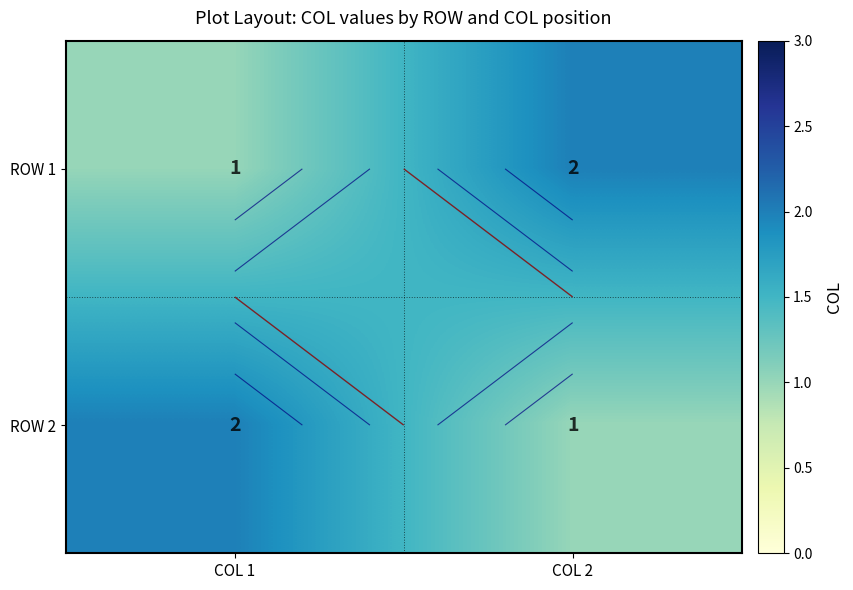

The value of ROW 2 at COL 1 is 3. True or false?

False